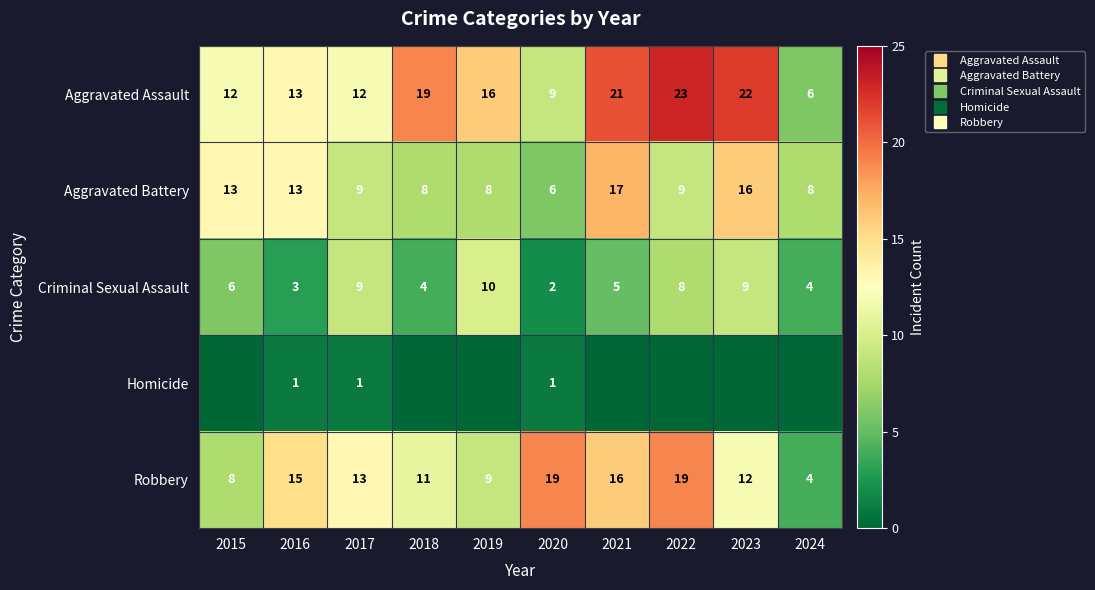

At 2015, list the series in order from largest to smallest.

Aggravated Battery, Aggravated Assault, Robbery, Criminal Sexual Assault, Homicide